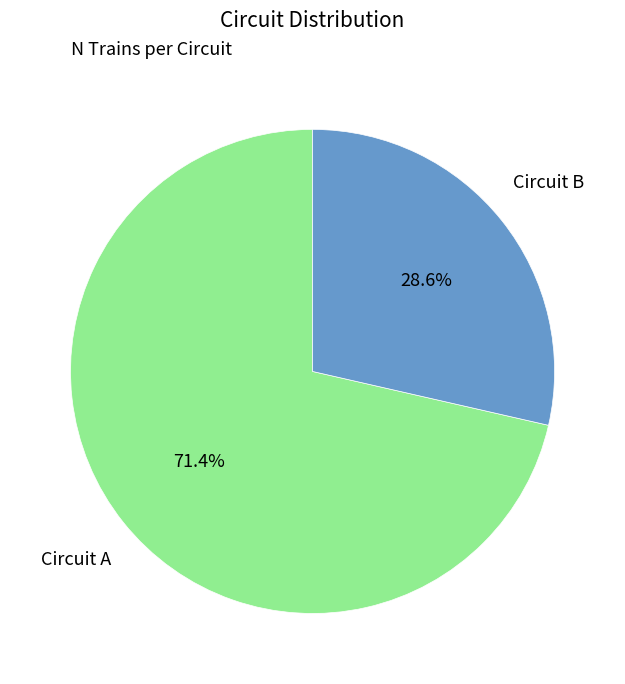

True or false: Circuit B accounts for 29% of the total.

True